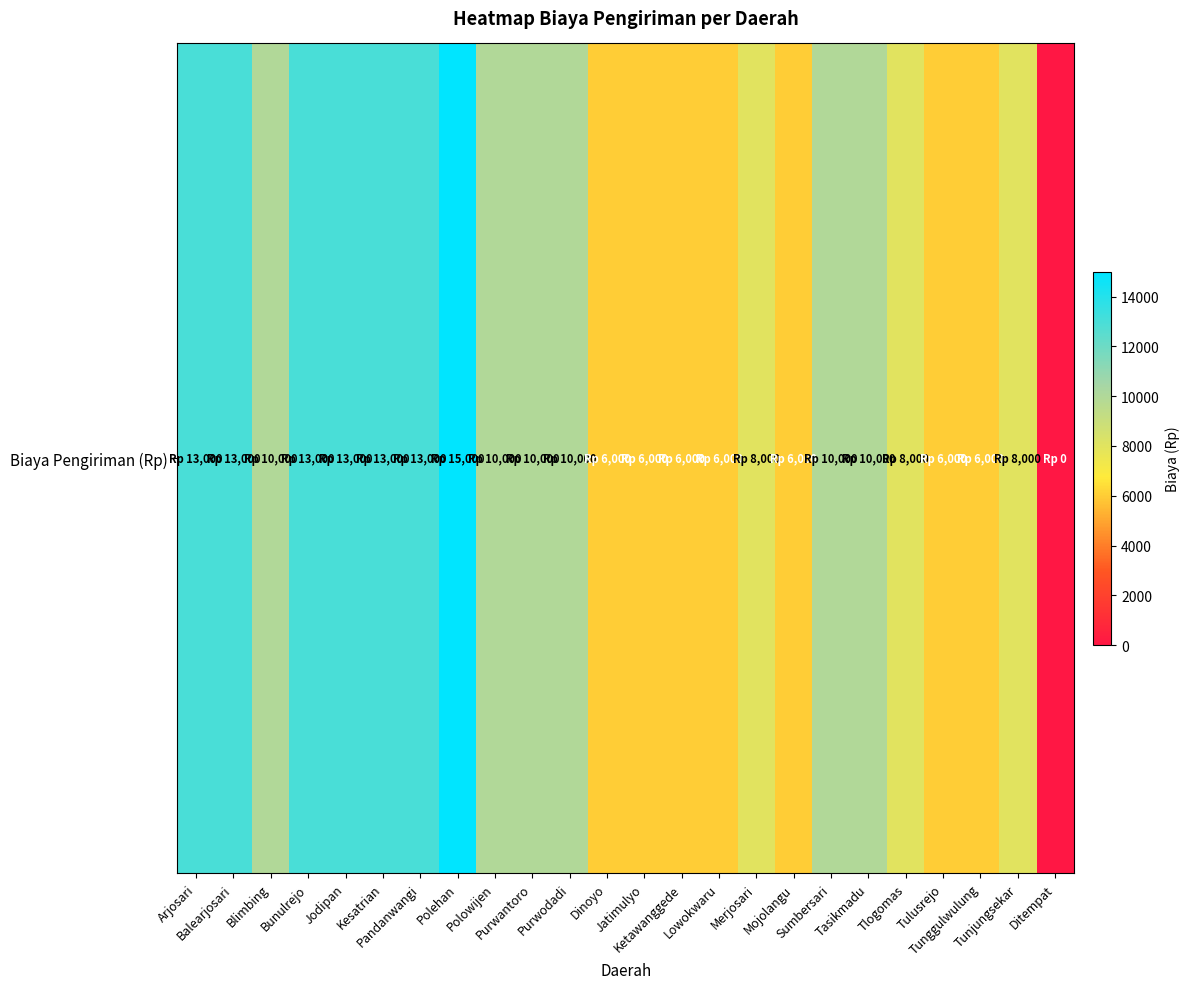

List the labels in order of value, smallest first.

Ditempat, Dinoyo, Jatimulyo, Ketawanggede, Lowokwaru, Mojolangu, Tulusrejo, Tunggulwulung, Merjosari, Tlogomas, Tunjungsekar, Blimbing, Polowijen, Purwantoro, Purwodadi, Sumbersari, Tasikmadu, Arjosari, Balearjosari, Bunulrejo, Jodipan, Kesatrian, Pandanwangi, Polehan